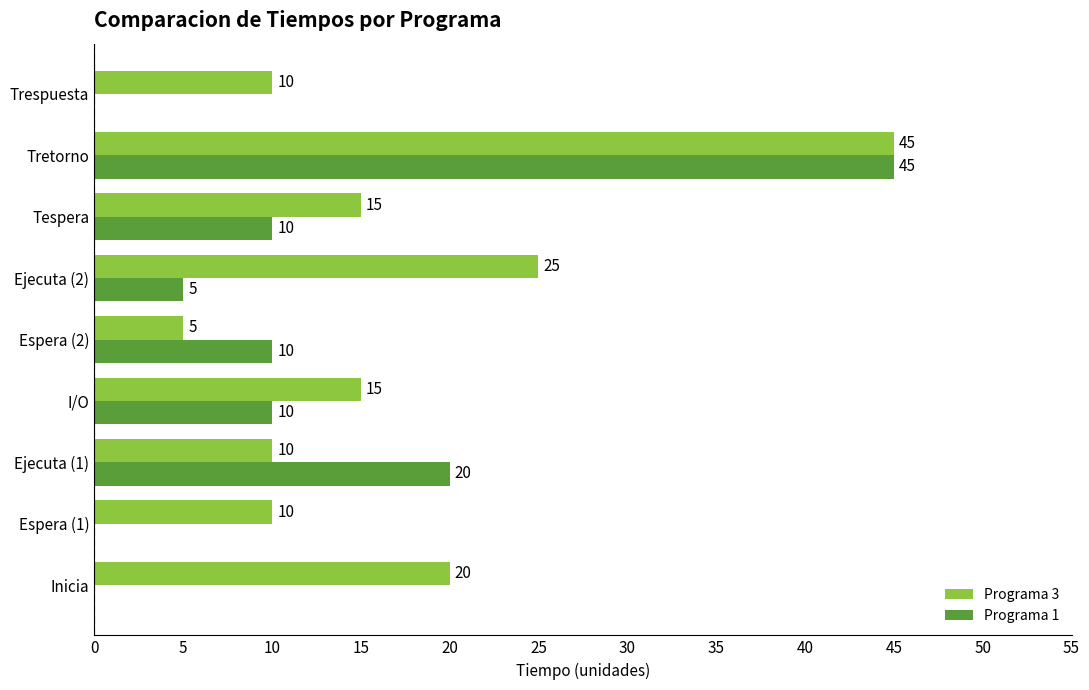

Is the value of Programa 1 at Tretorno greater than the value of Programa 3 at Ejecuta (1)?

Yes